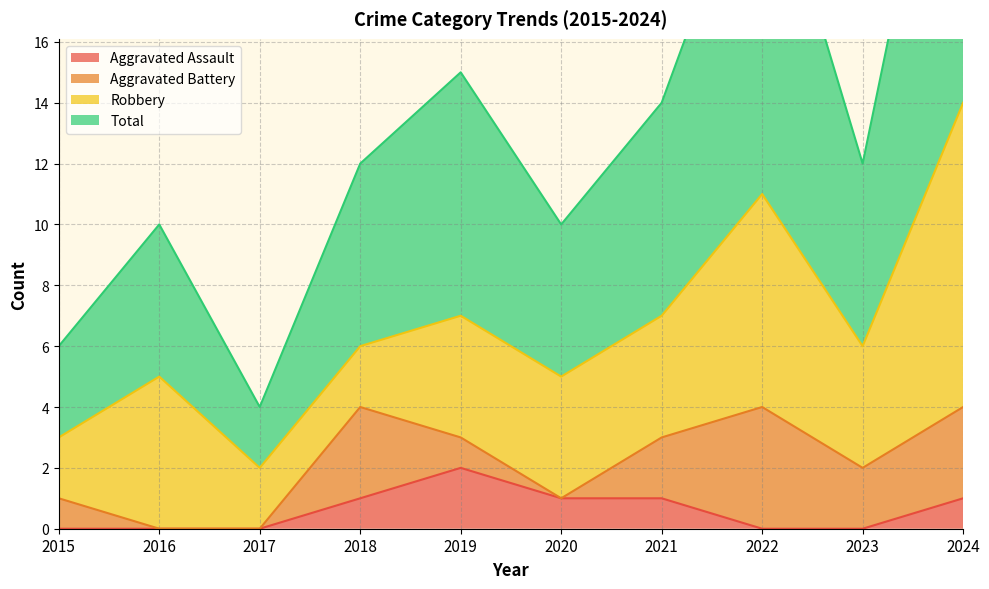

At which label does Total reach its minimum?

2017